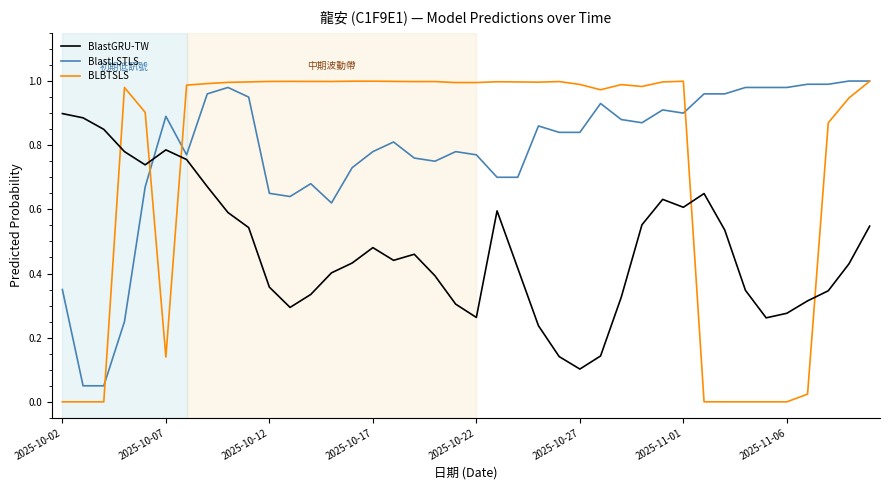

Which series has the widest spread of values?

BLBTSLS